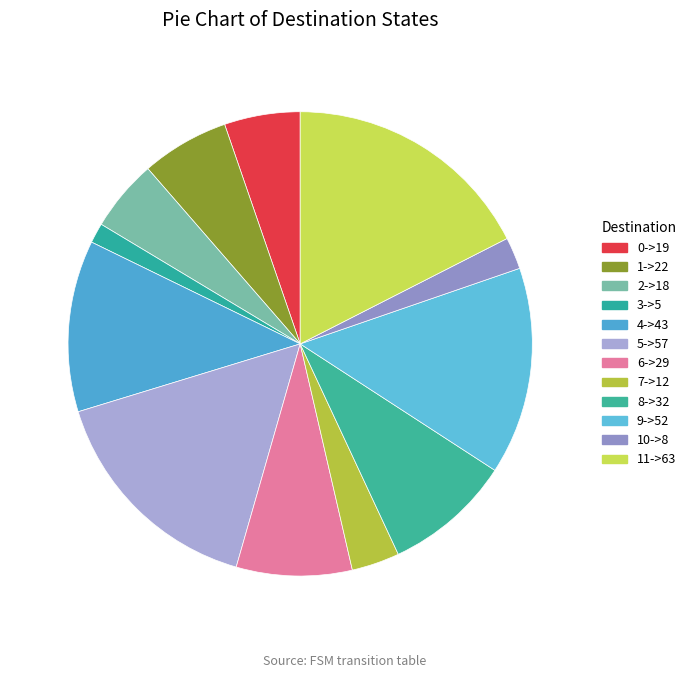

Is there a majority slice in this chart?

No